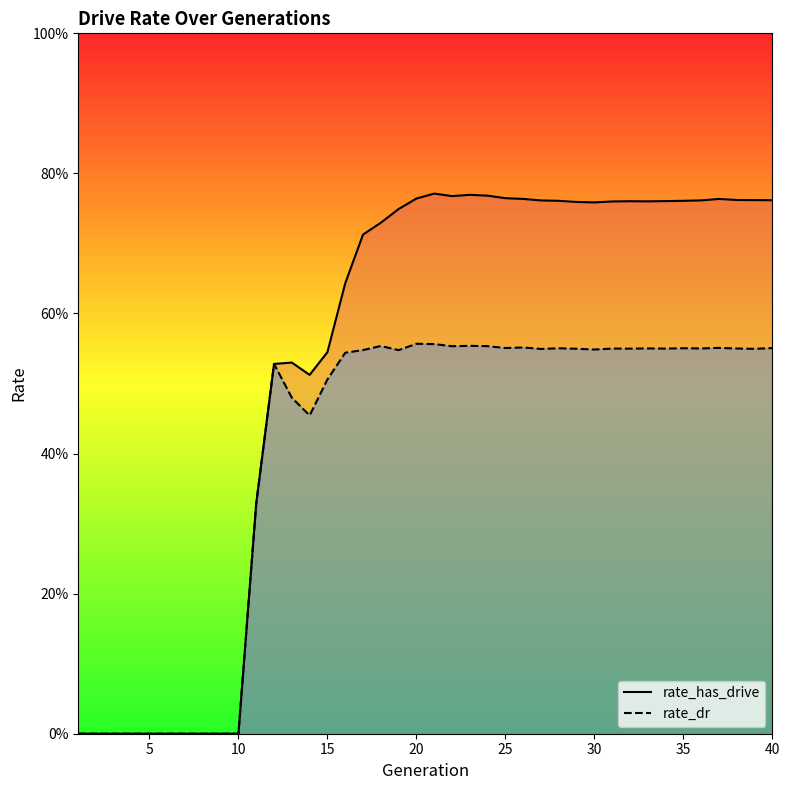

True or false: rate_has_drive_line and rate_dr_line cross at least once.

False